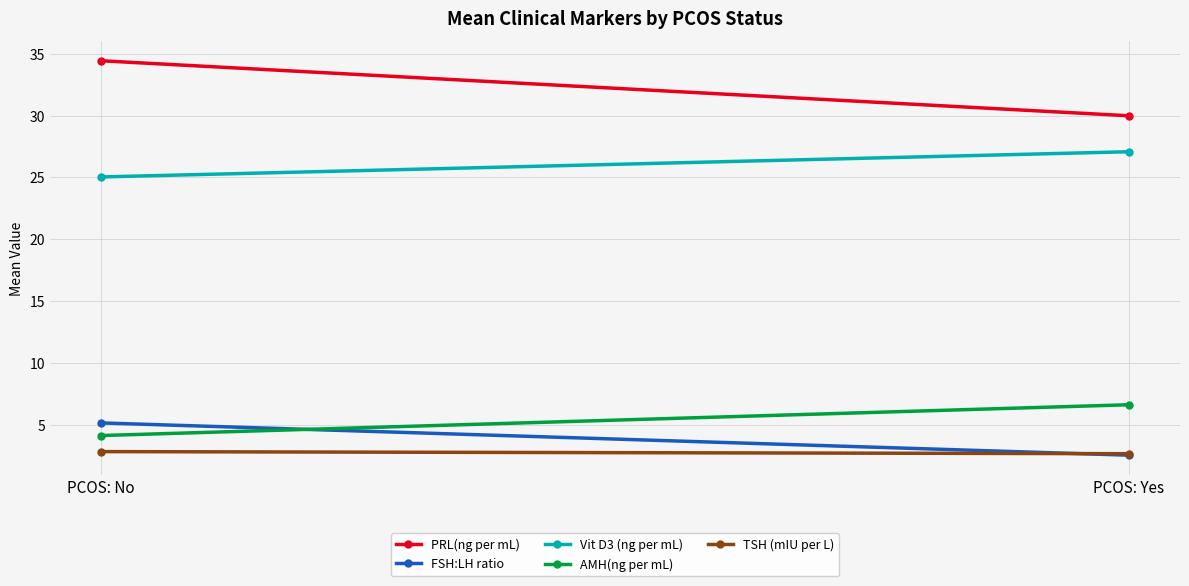

What is the smallest value displayed?

2.5